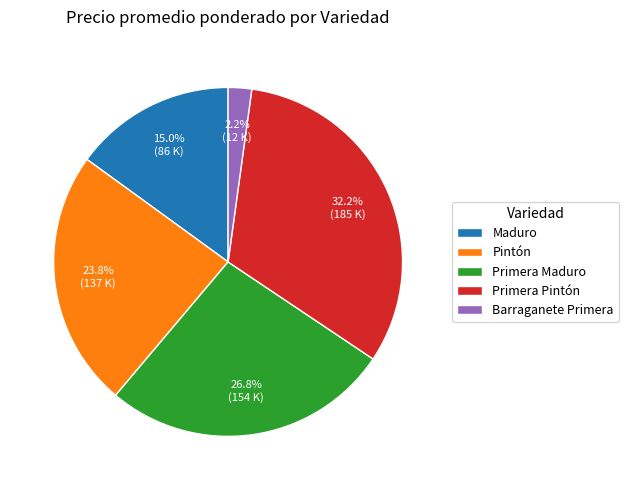

Between Maduro and Pintón, which is larger?

Pintón